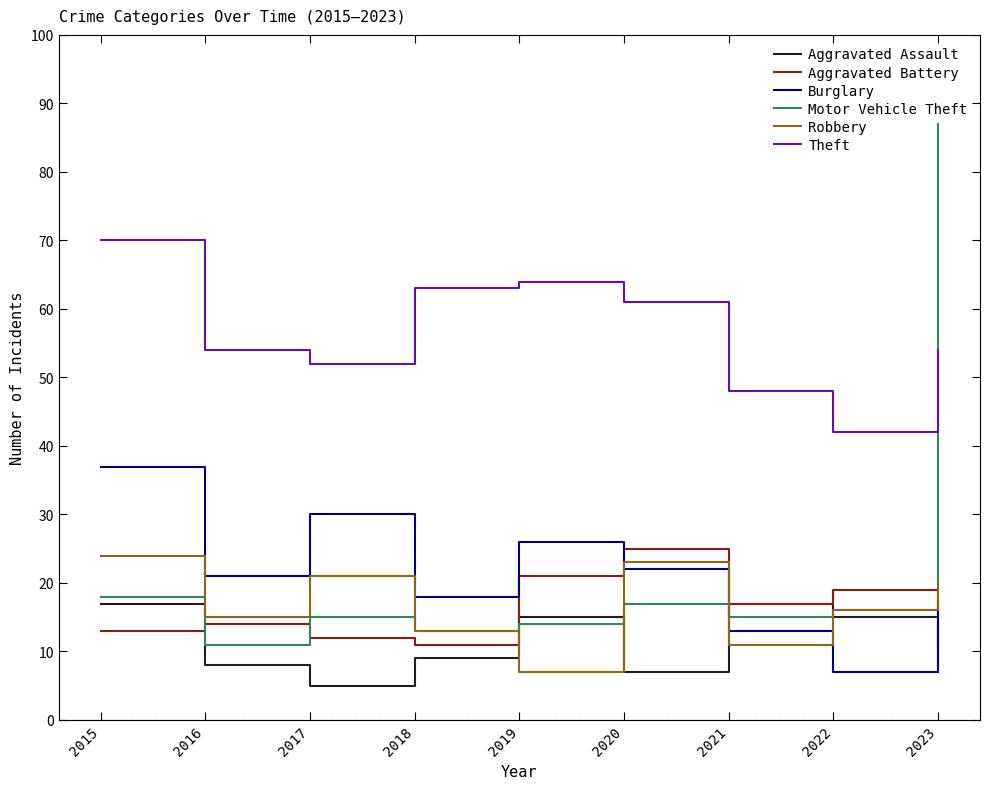

What is the minimum value shown in the chart?

5